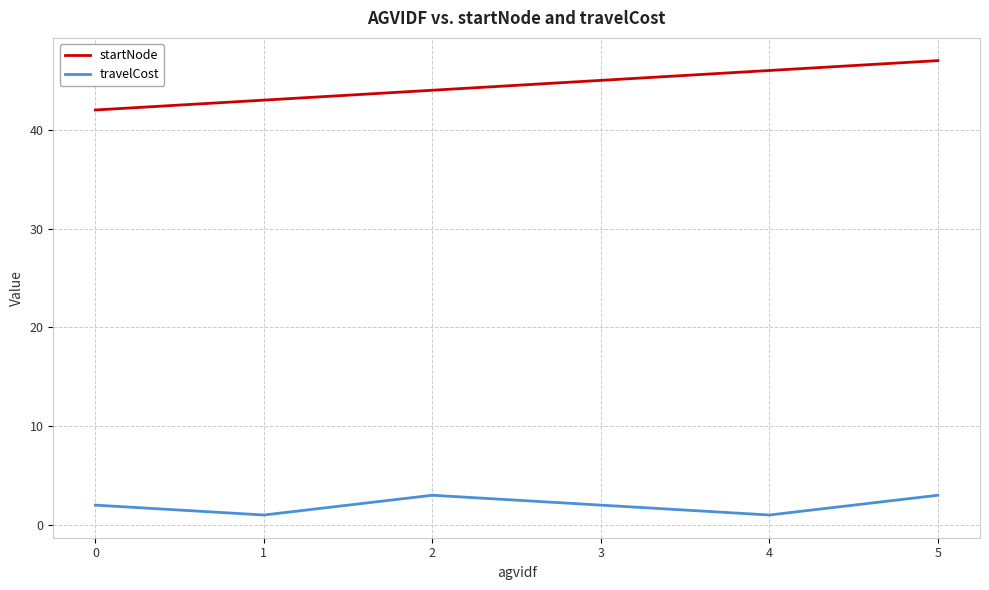

True or false: travelCost and startNode cross at least once.

False